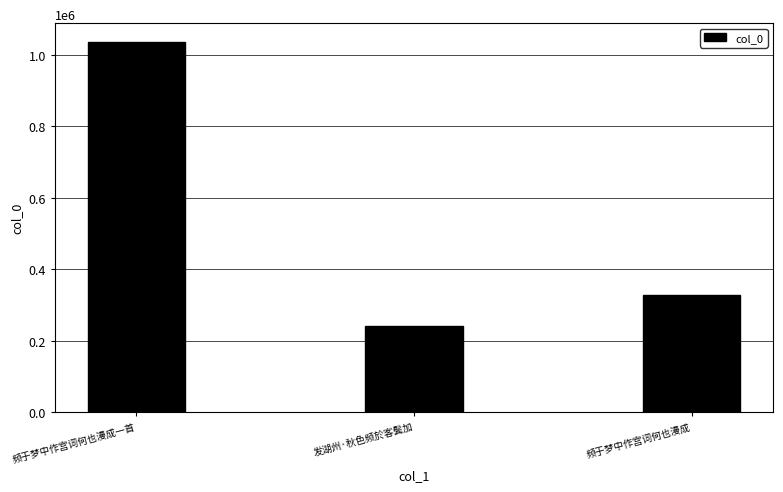

How many bars are there in total?

3